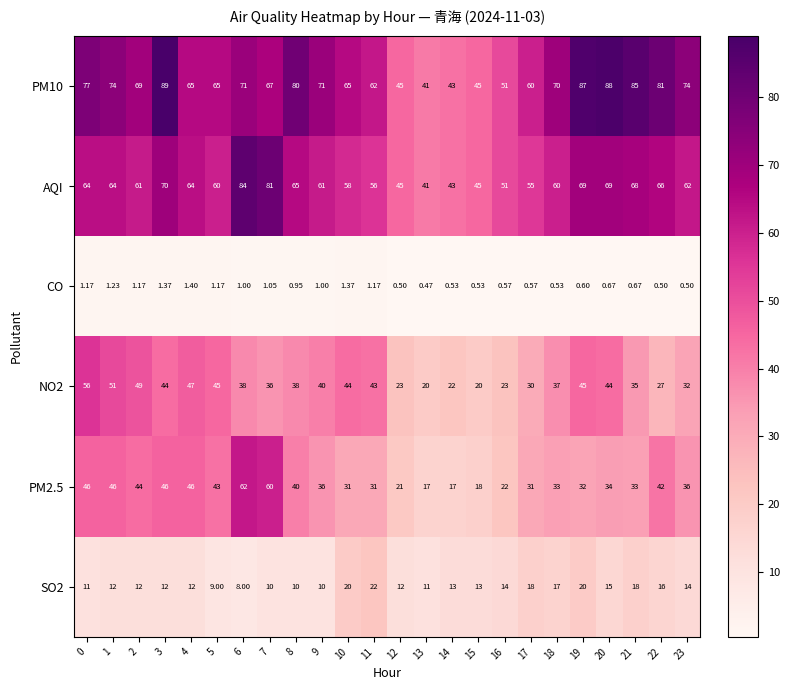

What is the greatest value displayed?

89.0